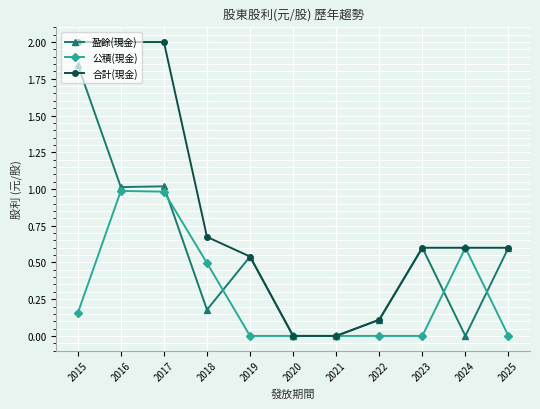

Which series has the widest spread of values?

合計(現金)